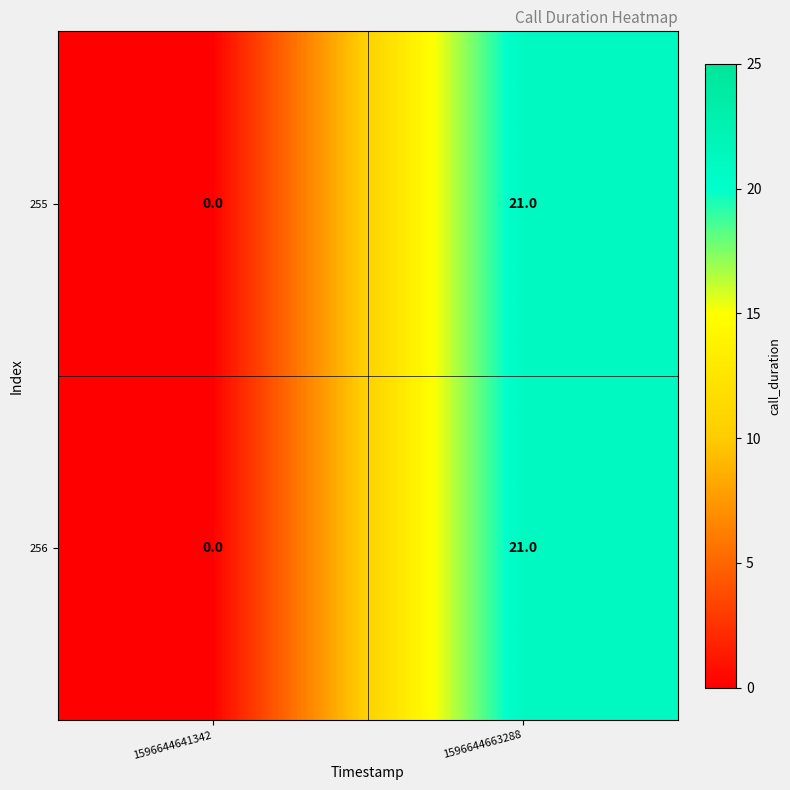

What is the total value across all series at 1596644663288?

42